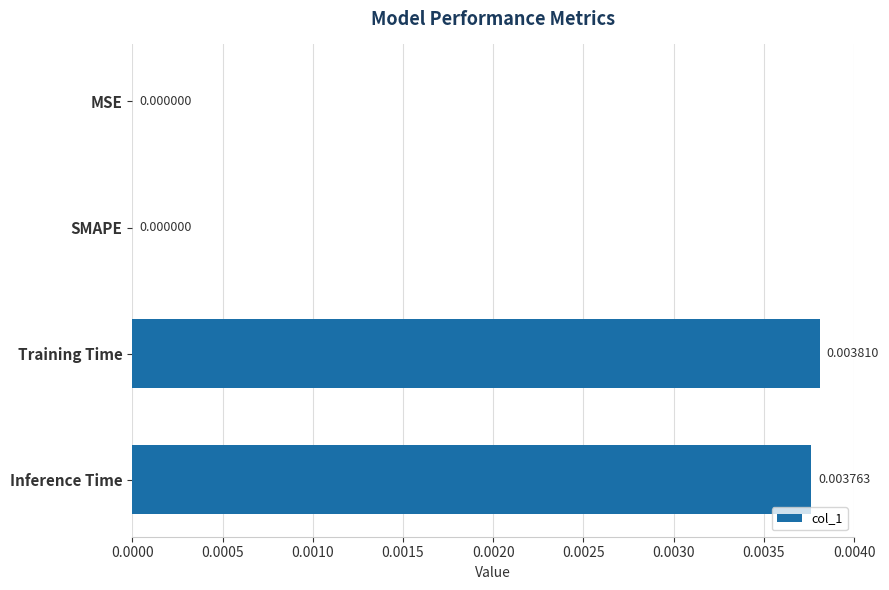

Are the bars horizontal?

Yes